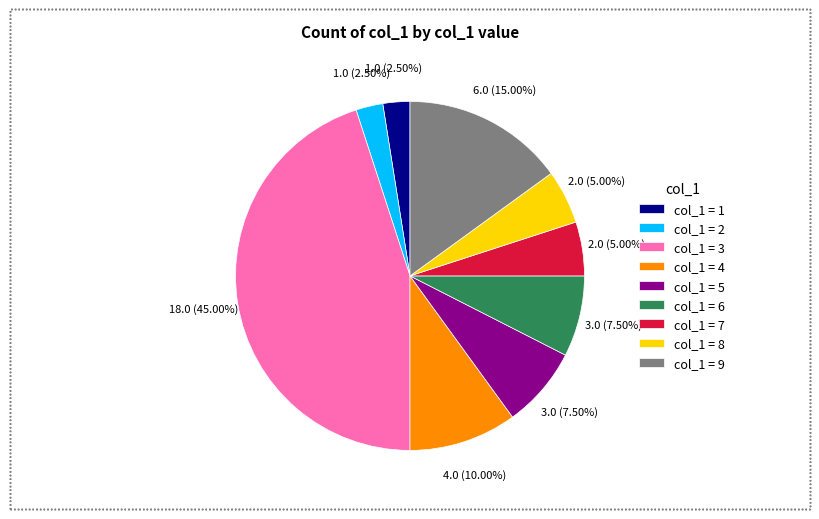

Which slice is the largest?

col_1 = 3